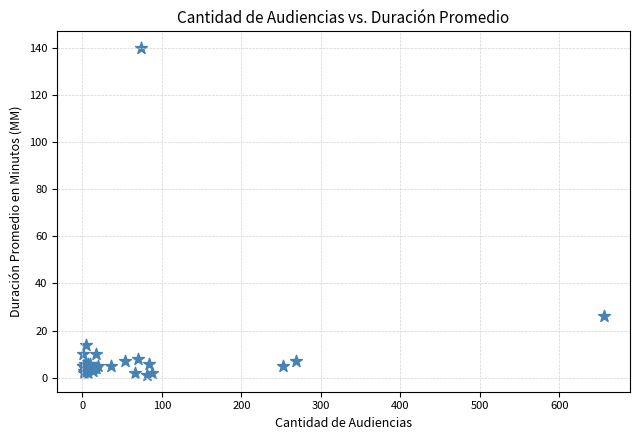

What Y value in the scatter plot is closest to 70?

26